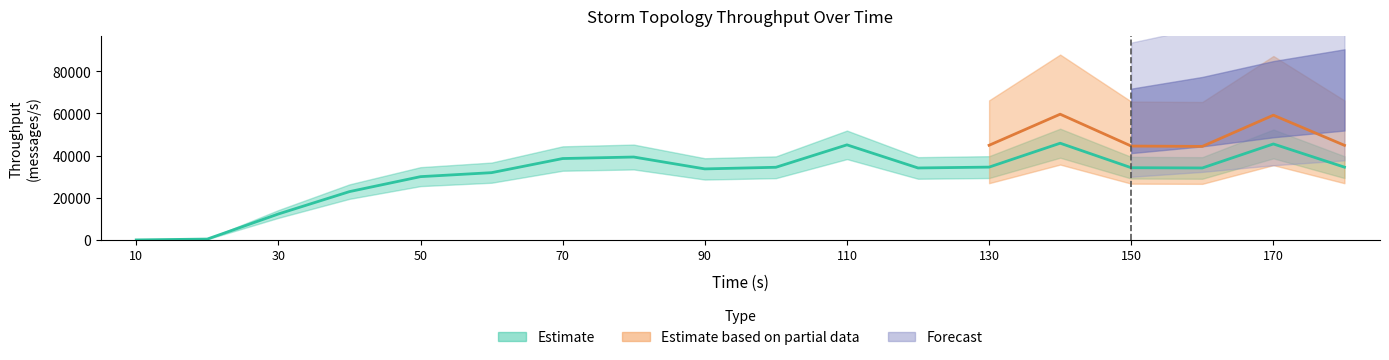

What is the value of the throughput (messages/s) bar at the 1st from the left?

3.0